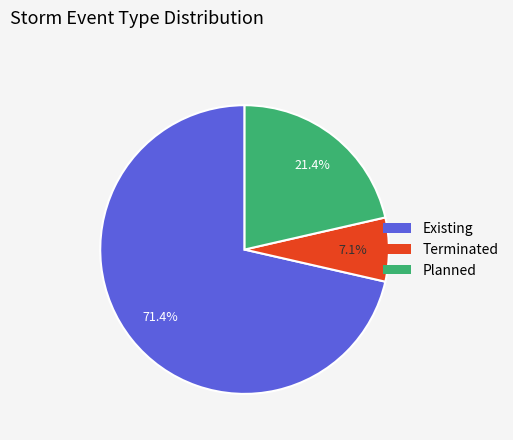

Is there any slice that represents more than half of the pie?

Yes